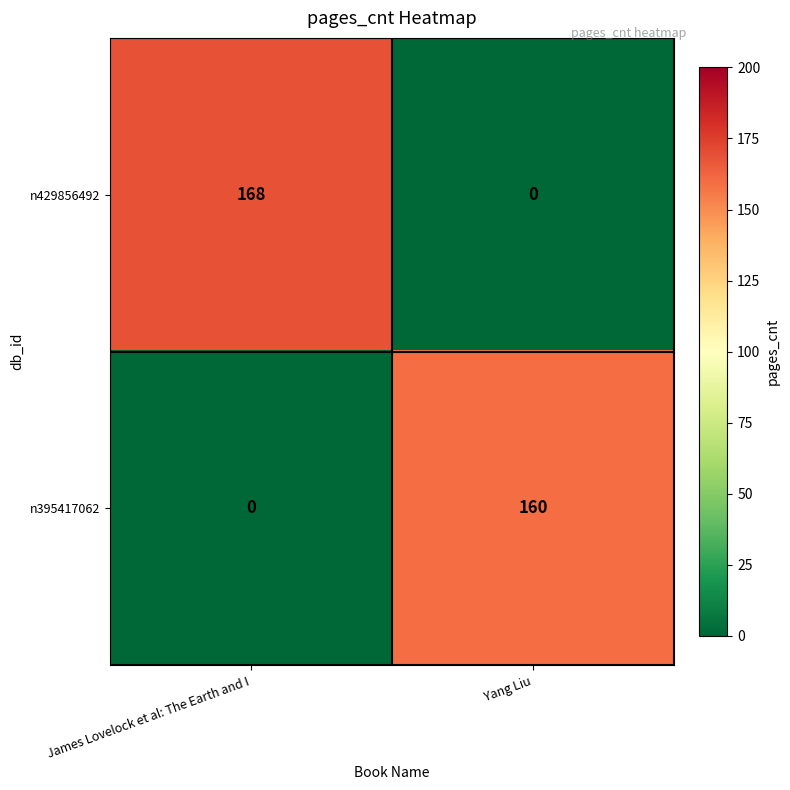

Which series has the widest spread of values?

n429856492